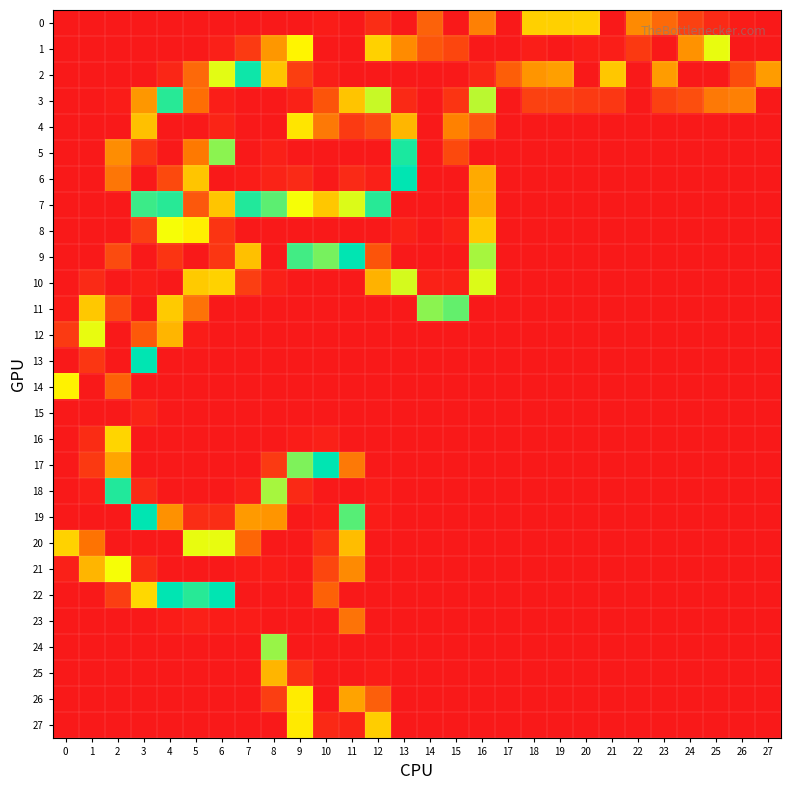

Which label corresponds to the largest value in the chart?

11